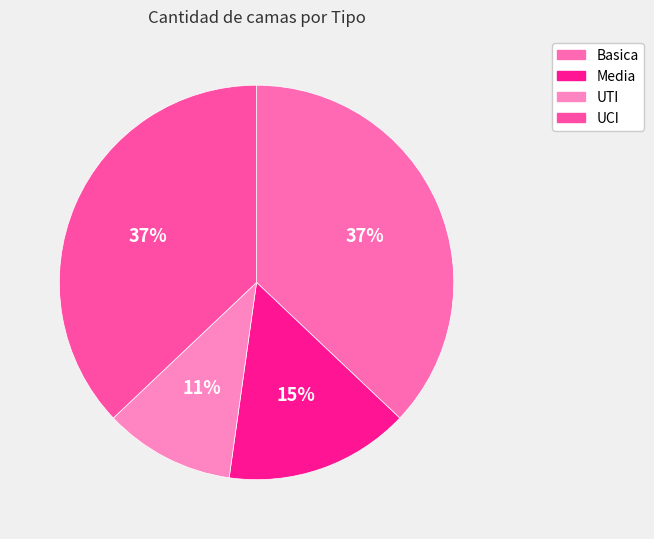

Which slice is the smallest?

UTI